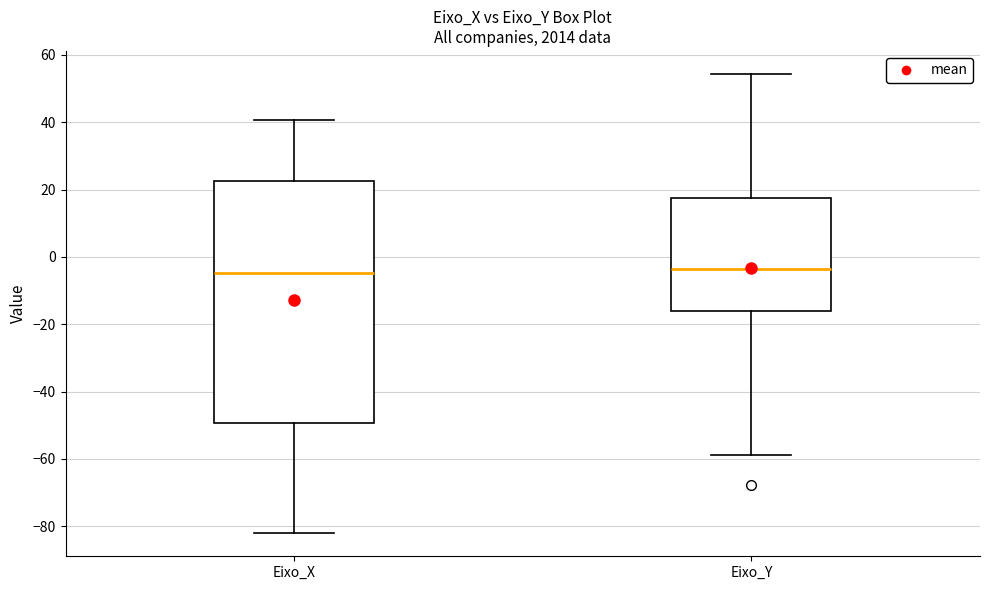

Where does the median line of the box for Eixo_X sit on the y-axis? The values are not printed on the chart, so give them approximately, as read against the axis.

-4